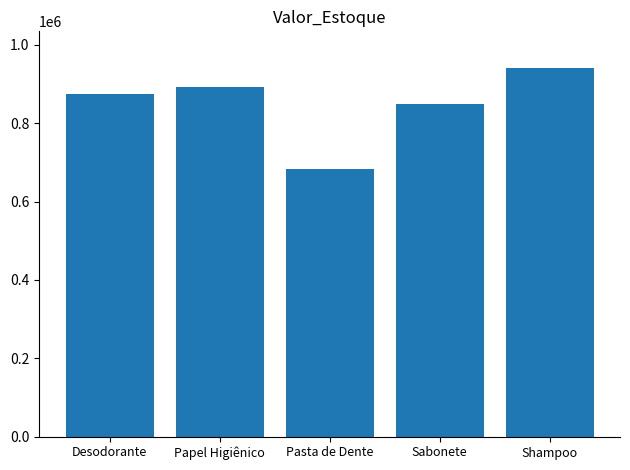

What is the label of the 3rd bar from the right?

Pasta de Dente